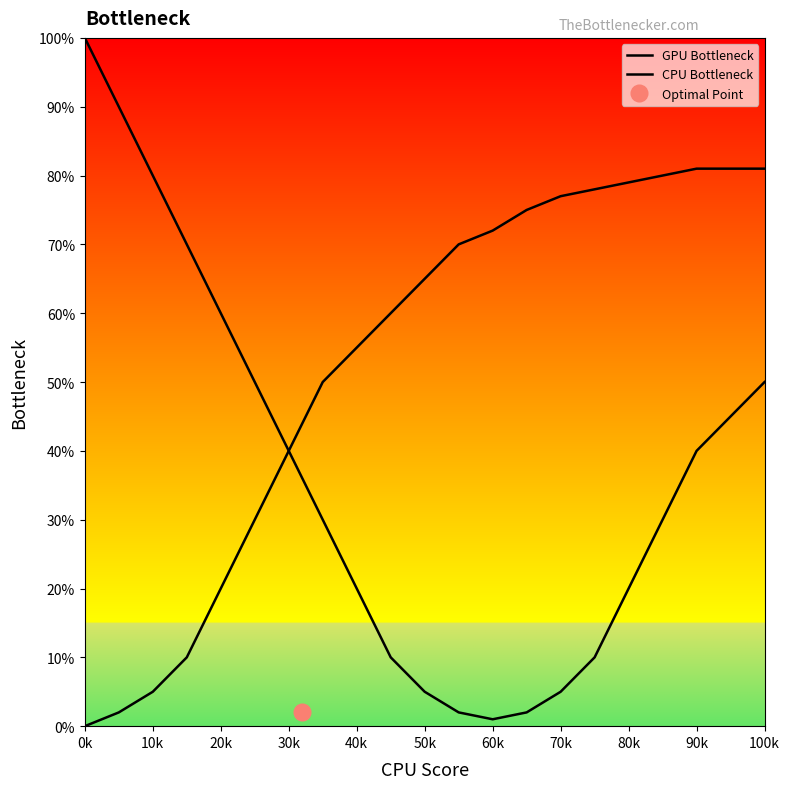

What position from the left is 90k?

19